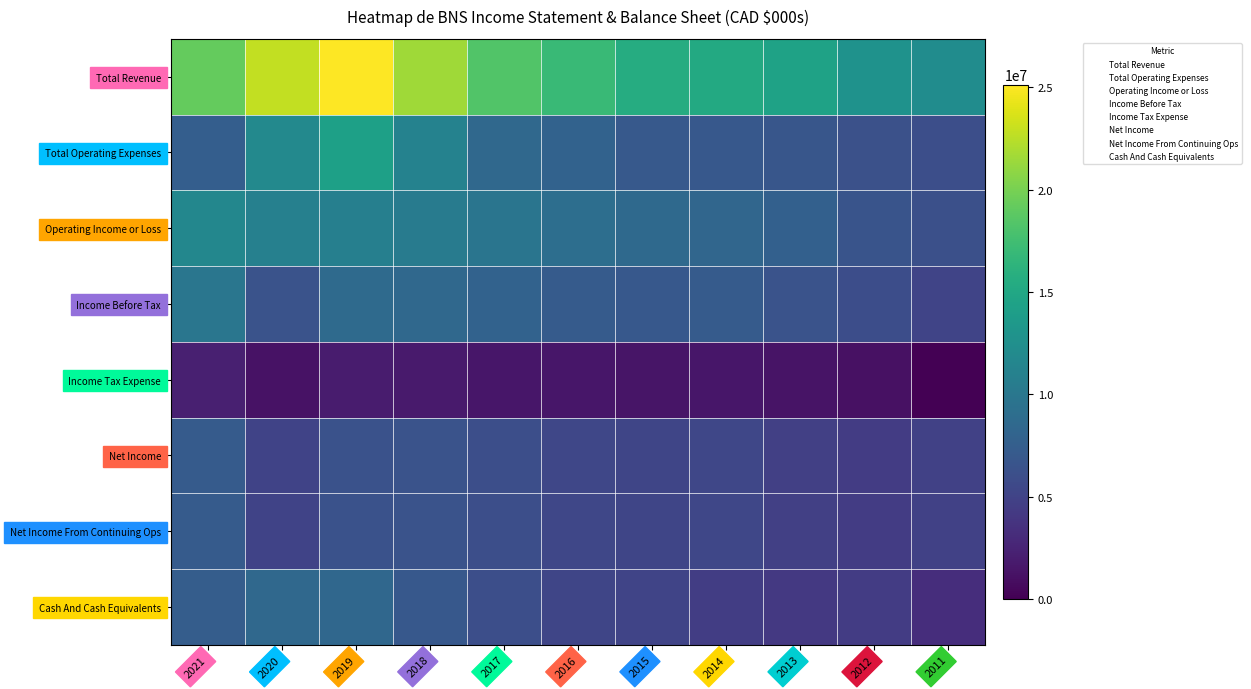

At how many categories does at least one series exceed 12811669?

9